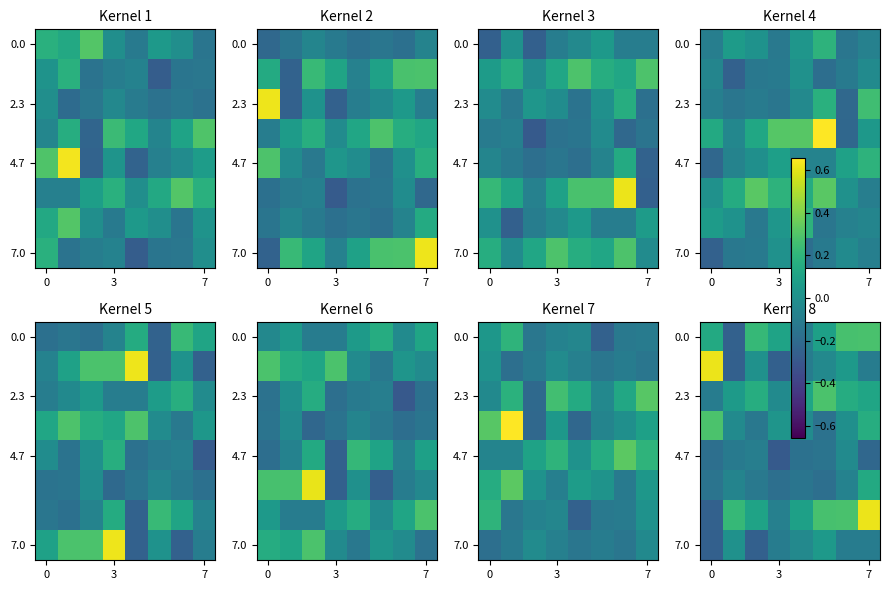

True or false: 7.0 has a value of -0.3 at 0.

True